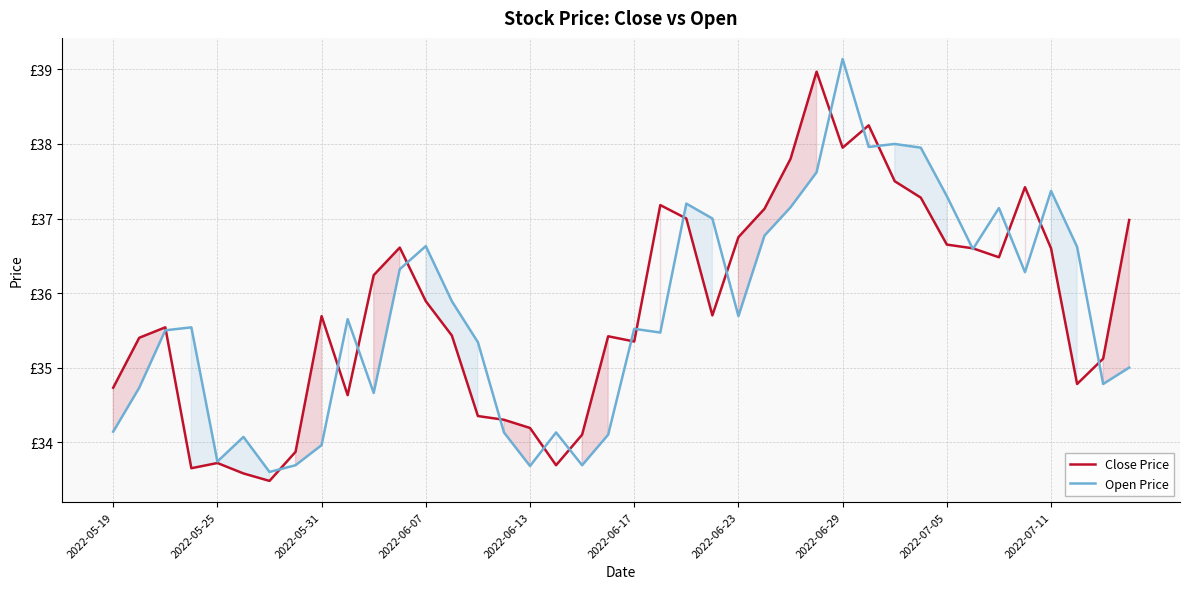

Rank the series at 2022-05-25 from highest to lowest value.

Close Price, Open Price